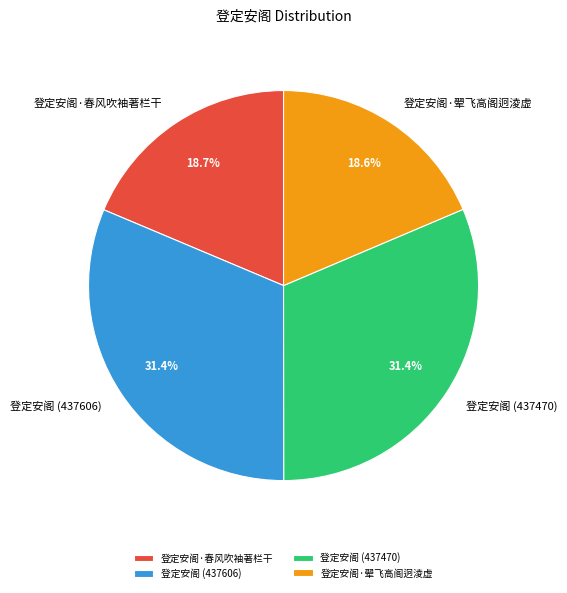

Does 登定安阁·翚飞高阁迥淩虚 represent more than half of the total?

No